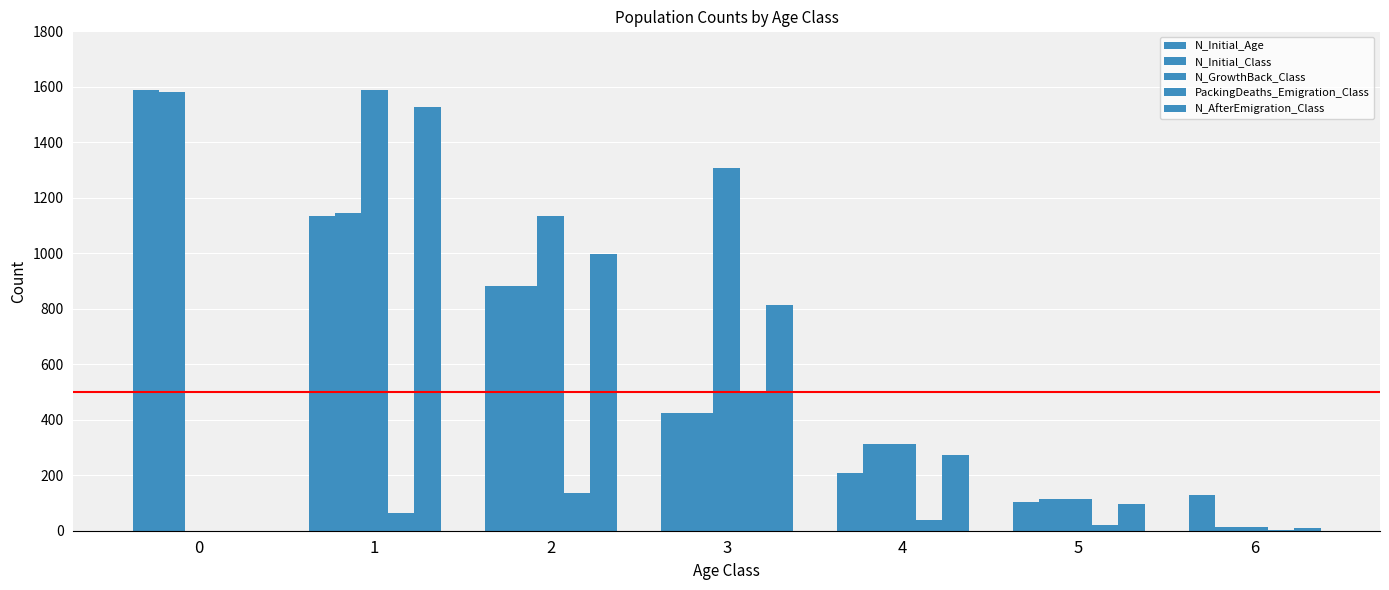

What is the spread (max minus min) of values at 0?

1590